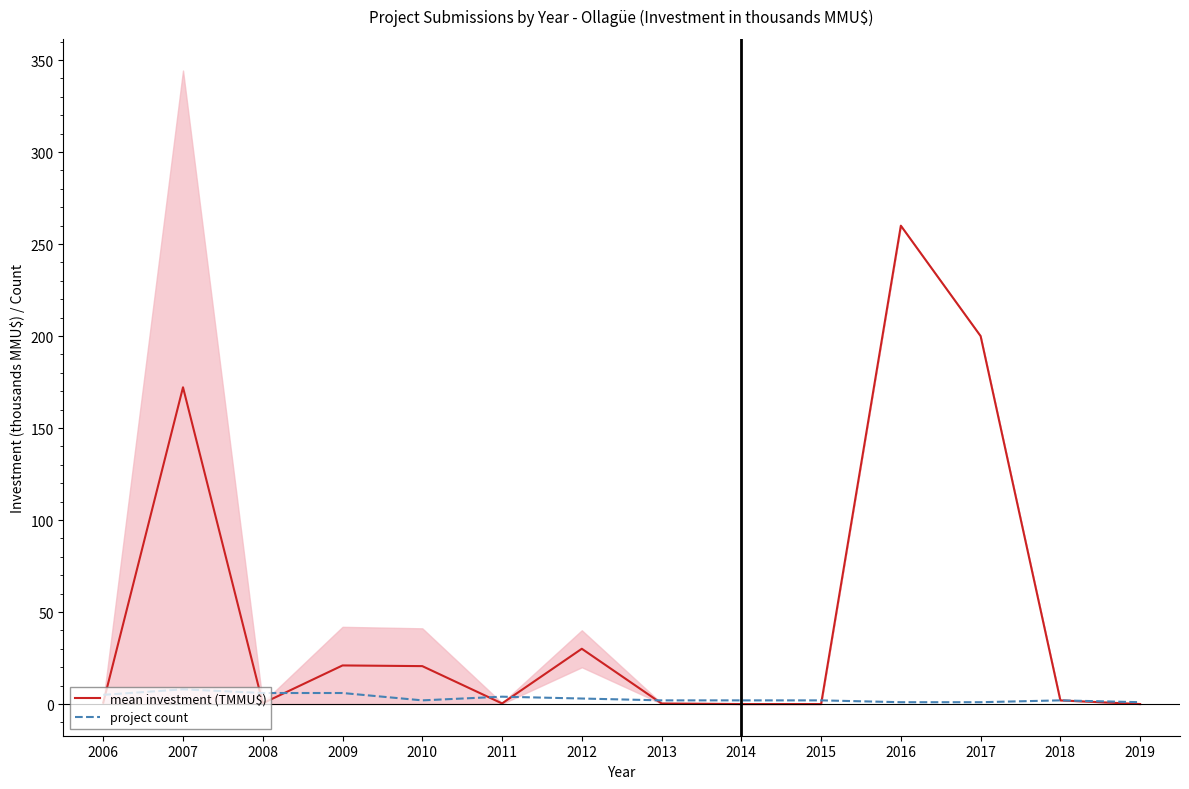

How many lines are shown in the chart?

2